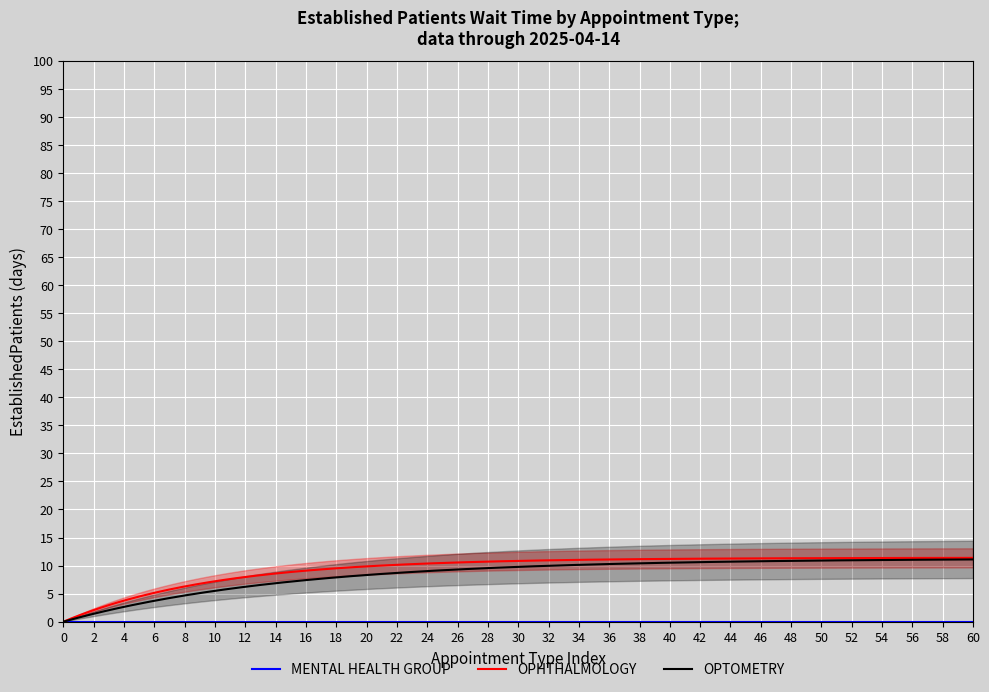

What is the highest value of the OPTOMETRY series?

11.1